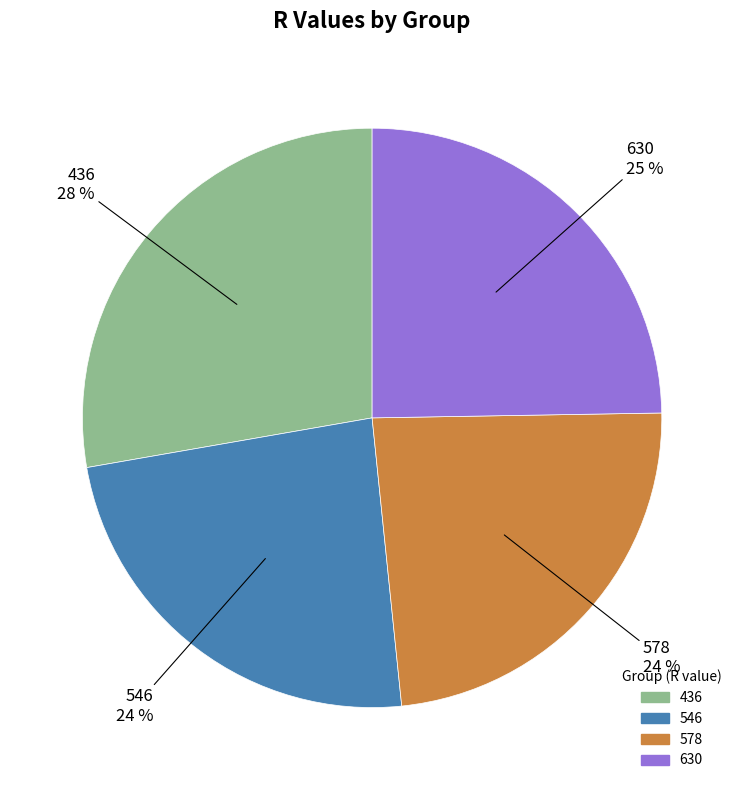

How many slices are in this pie chart?

4